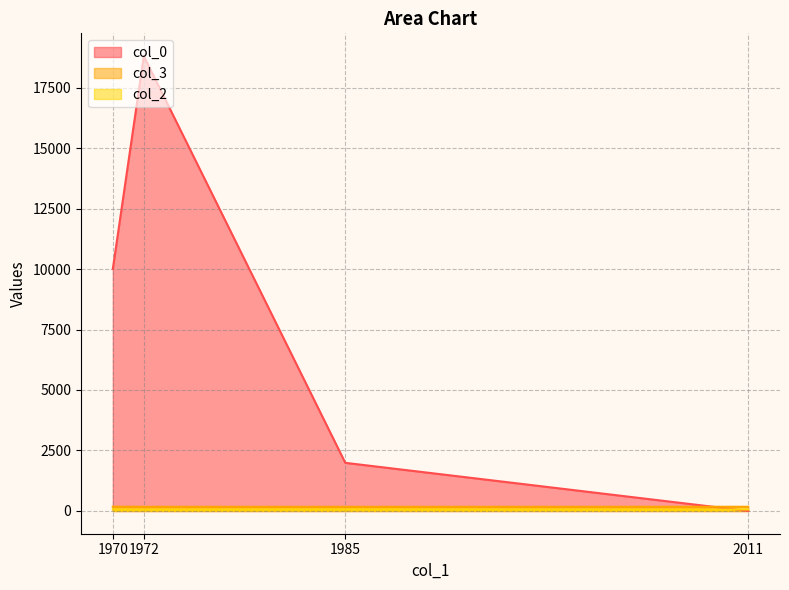

What is the maximum value for col_0?

18800.0